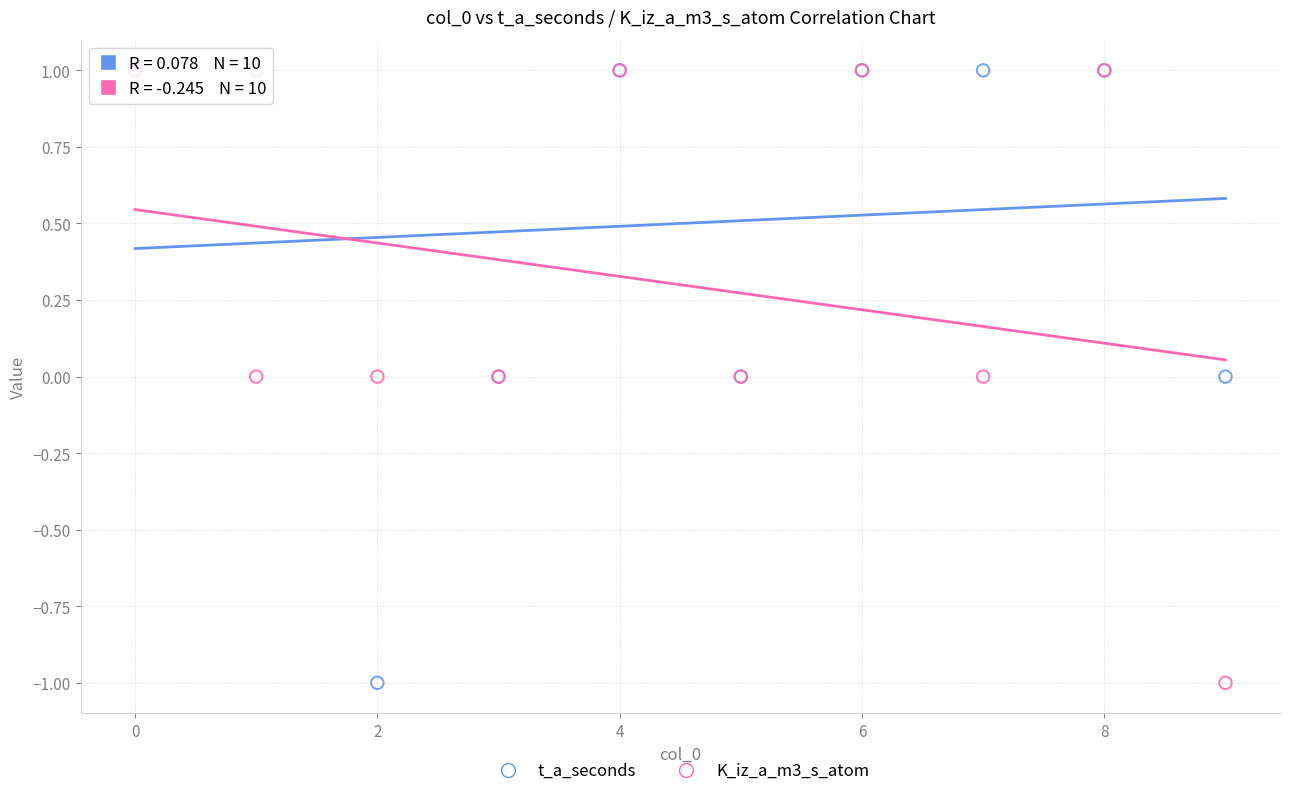

What are all the series names shown in the legend?

t_a_seconds, K_iz_a_m3_s_atom